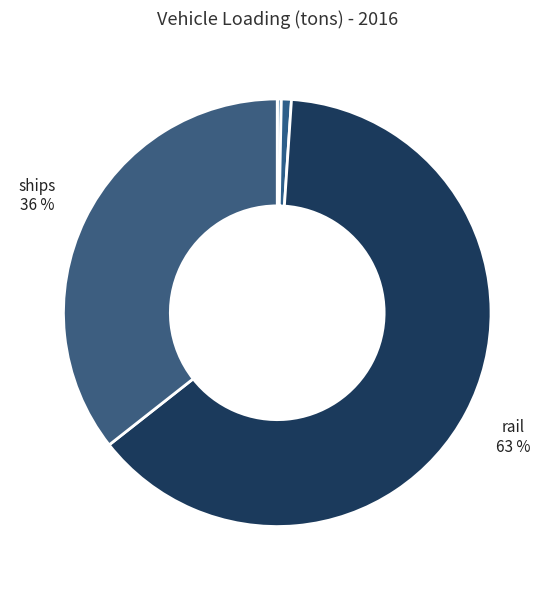

To the nearest percent, what is the difference between the largest and smallest slice percentages?

63%